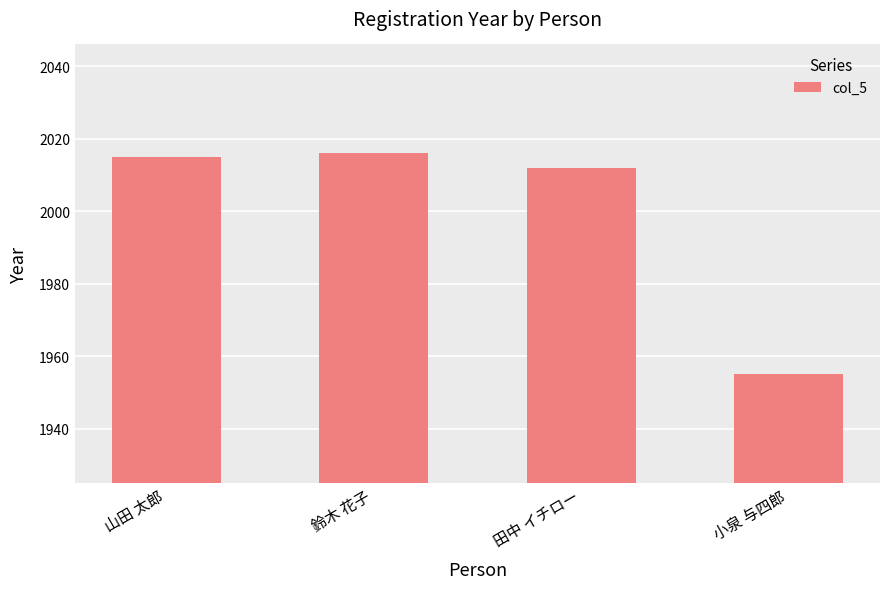

List the labels in order of value, largest first.

鈴木 花子, 山田 太郎, 田中 イチロー, 小泉 与四郎